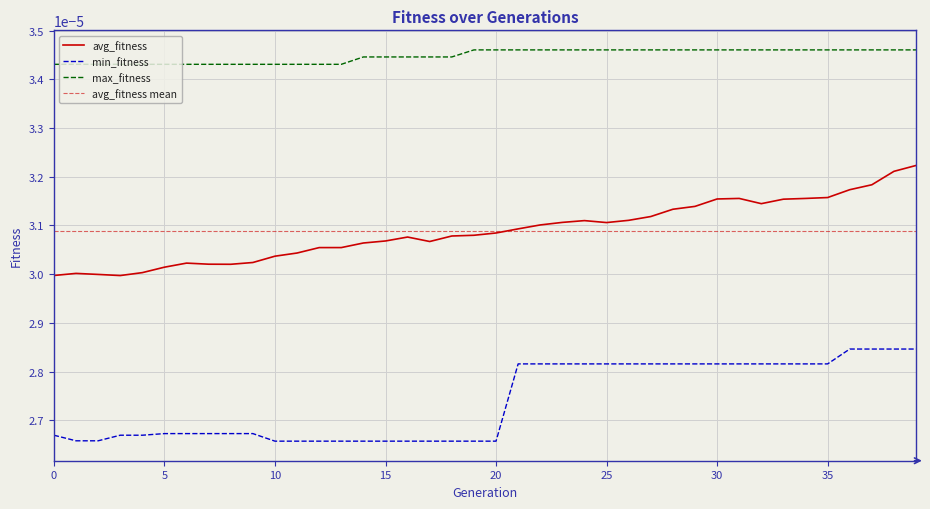

At which label is min_fitness closest to 0?

10